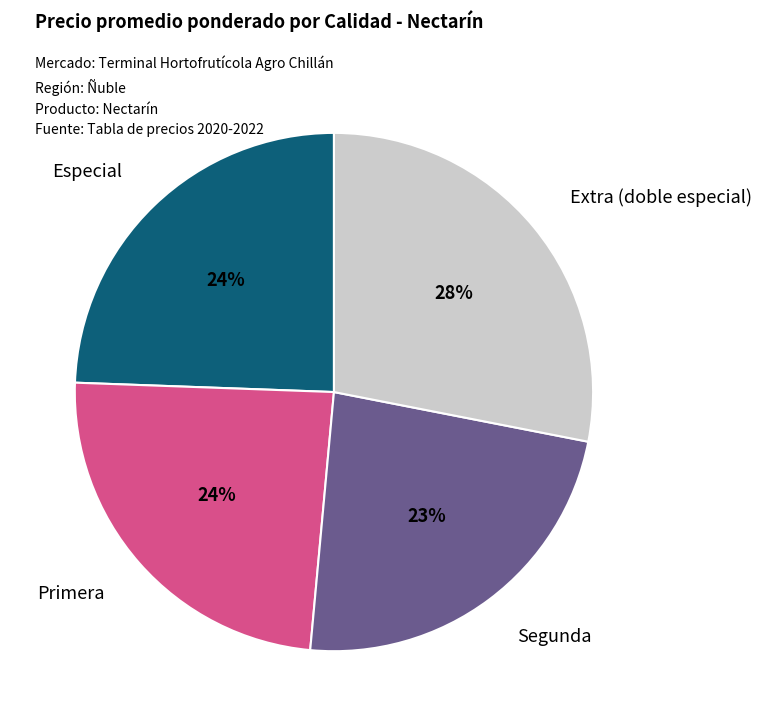

Is there a majority slice in this chart?

No